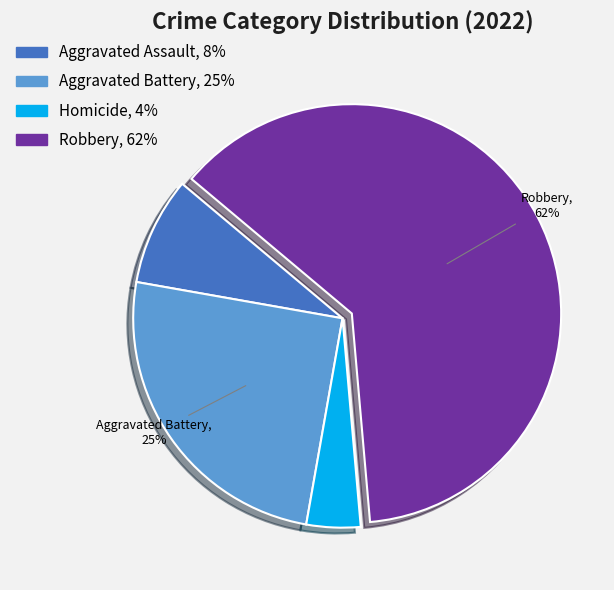

Does any single category account for the majority?

Yes